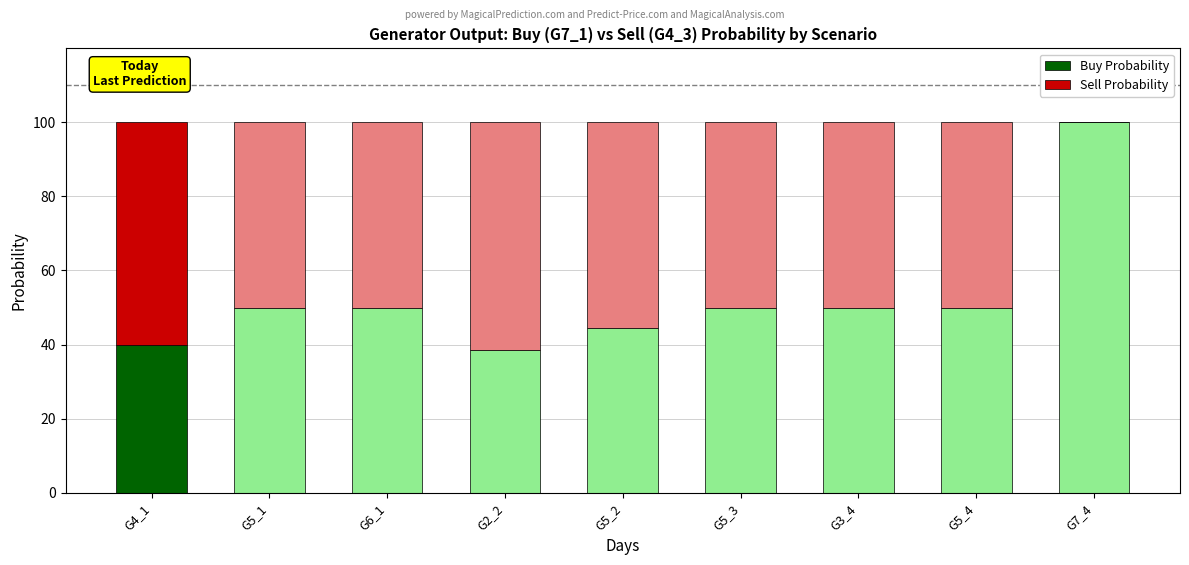

What is the sum of the Buy Probability values at G3_4 and G7_4?

150.0